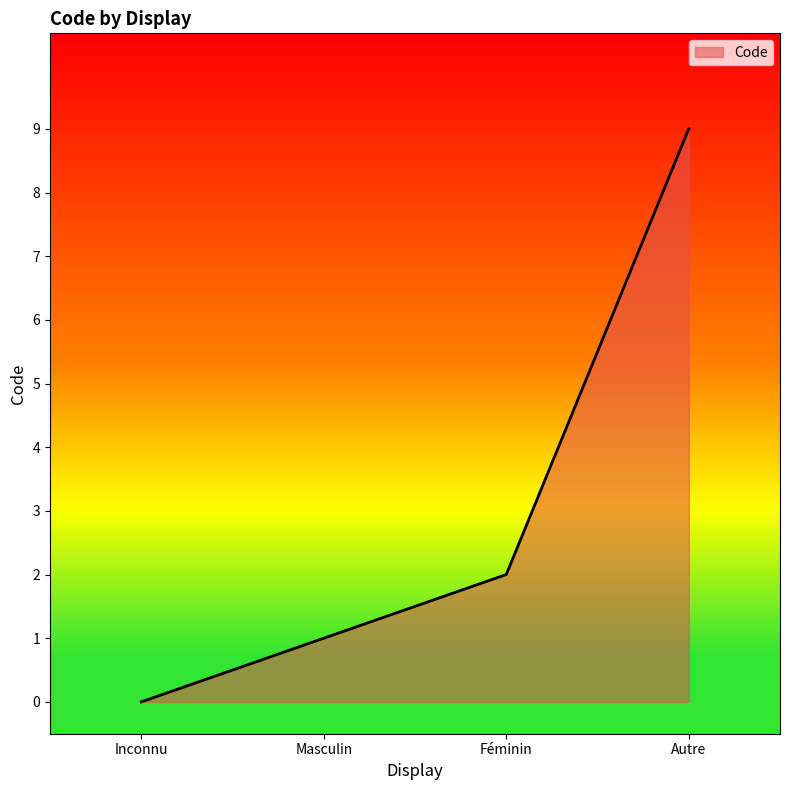

What is the difference between the values at Masculin and Inconnu?

1